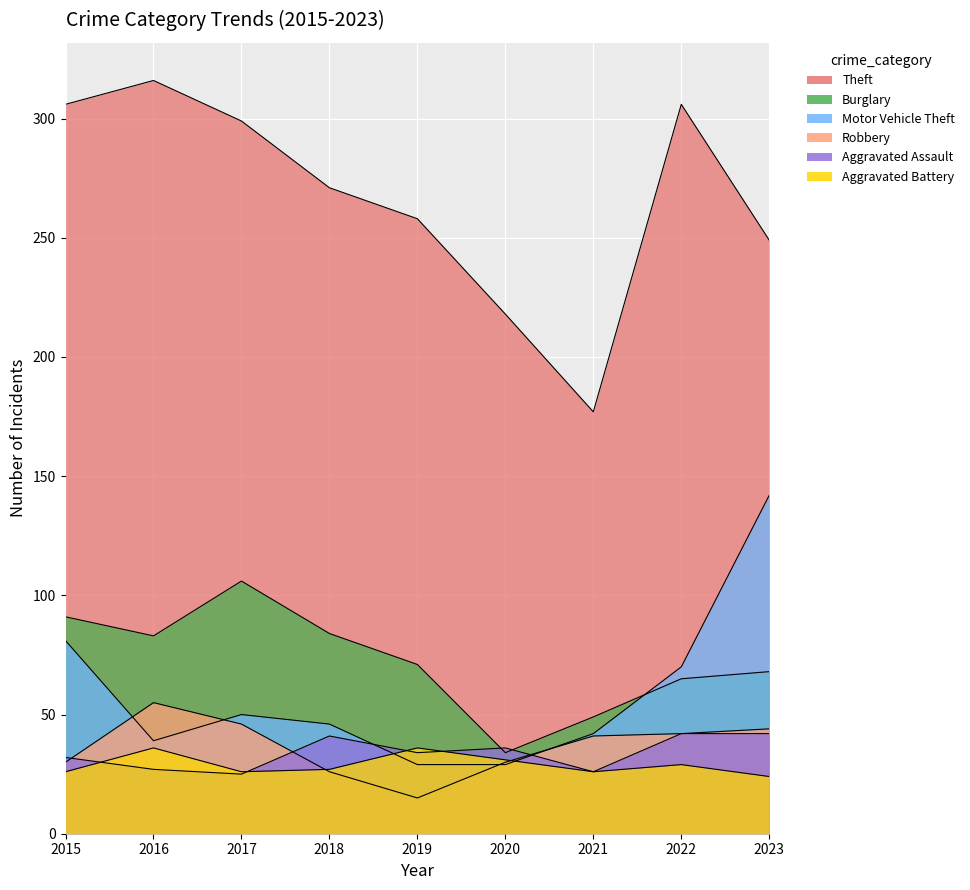

At which label does Robbery first exceed 41?

2016